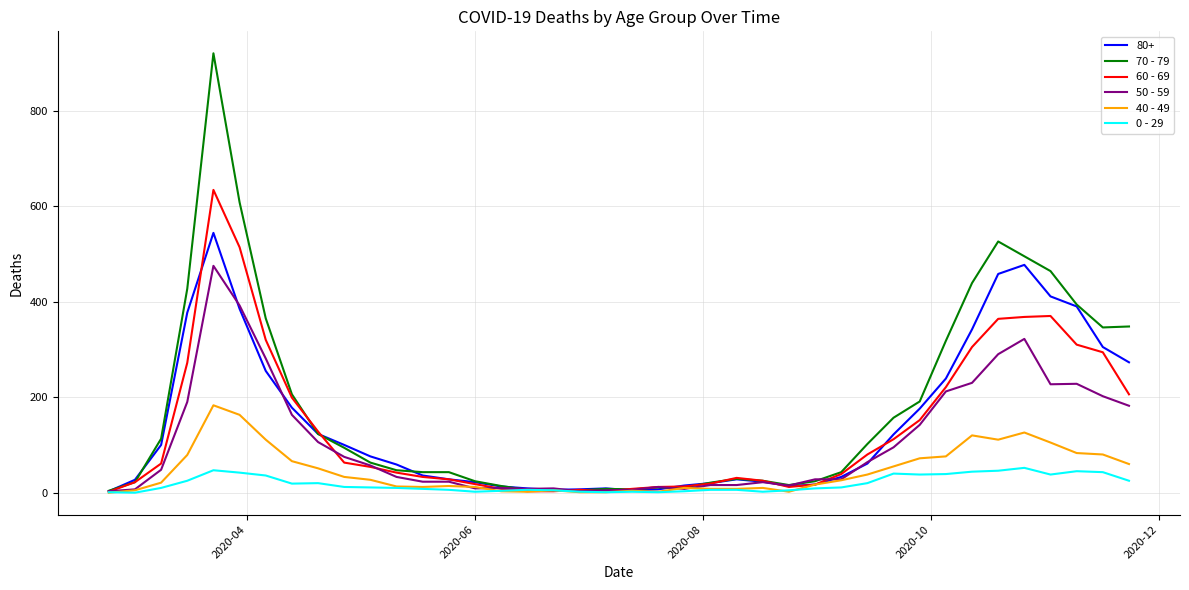

Which series has the largest range (max minus min)?

70 - 79